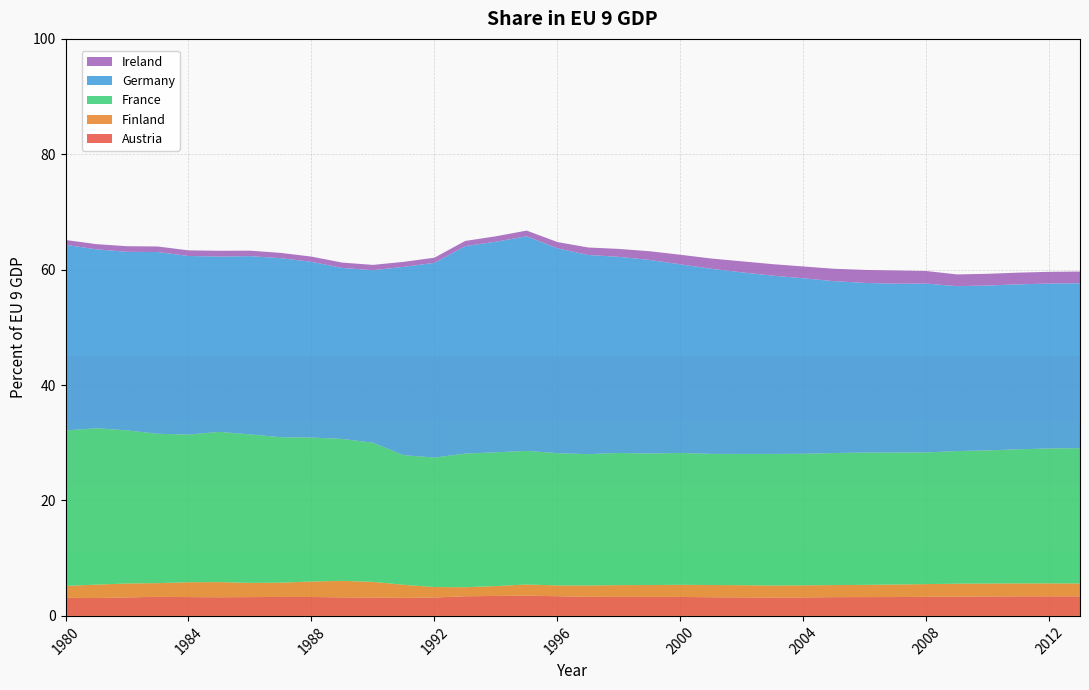

Reading right to left, what are all the values shown in this chart?

Austria: 3.4	3.4	3.4	3.4	3.4	3.3	3.3	3.3	3.2	3.2	3.2	3.2	3.2	3.3	3.3	3.3	3.3	3.4	3.5	3.5	3.4	3.2	3.1	3.2	3.2	3.3	3.3	3.3	3.2	3.3	3.3	3.2	3.1	3.1
Finland: 2.2	2.2	2.2	2.2	2.2	2.2	2.2	2.1	2.1	2.1	2.1	2.1	2.1	2.1	2.0	2.0	2.0	1.9	1.9	1.7	1.6	1.8	2.3	2.7	2.9	2.7	2.5	2.5	2.6	2.6	2.4	2.4	2.3	2.1
France: 23.4	23.4	23.2	23.1	23.0	22.8	22.9	22.9	22.9	22.8	22.8	22.8	22.7	22.9	22.8	22.9	22.8	22.9	23.2	23.2	23.2	22.4	22.5	24.1	24.6	24.9	25.2	25.7	26.0	25.6	25.9	26.5	27.1	26.9
Germany: 28.6	28.6	28.6	28.6	28.6	29.3	29.2	29.4	29.8	30.4	30.9	31.5	32.1	32.7	33.5	34.0	34.5	35.5	37.2	36.5	36.0	33.8	32.6	29.9	29.6	30.4	31.0	30.9	30.4	30.9	31.5	30.9	31.0	32.2
Ireland: 2.0	2.0	2.0	2.0	2.0	2.2	2.3	2.2	2.1	2.0	2.0	1.9	1.8	1.7	1.5	1.4	1.3	1.1	1.0	0.9	0.9	0.9	0.9	0.9	0.9	0.9	0.9	0.9	1.0	1.0	1.0	1.0	0.9	0.8